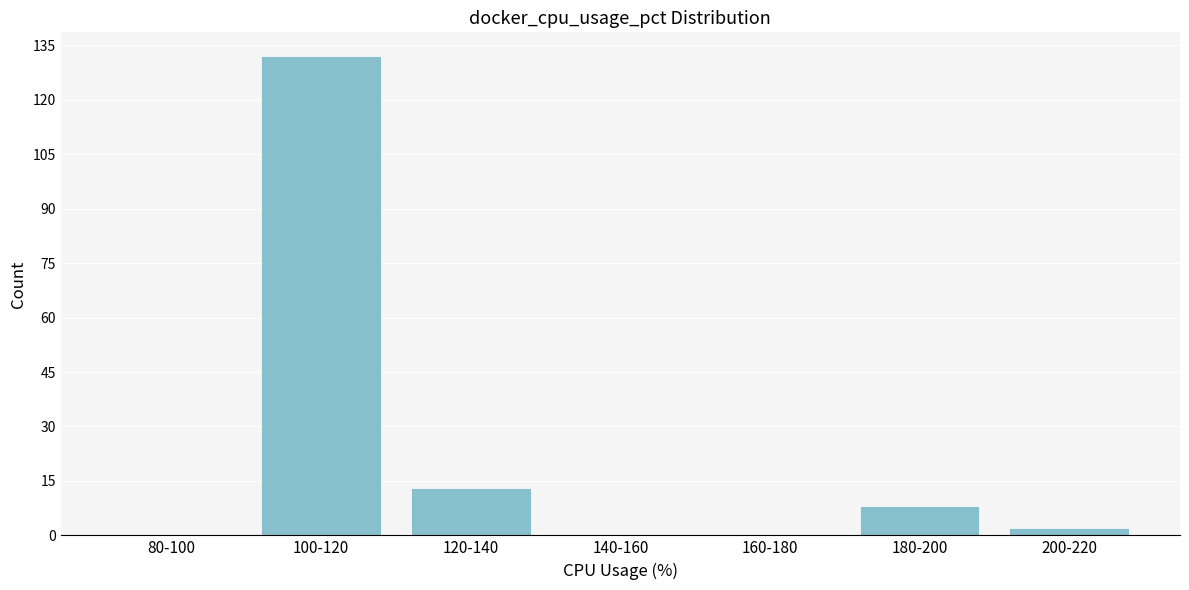

Reading left to right, what are all the values shown in this chart?

80-100=0	100-120=132	120-140=13	140-160=0	160-180=0	180-200=8	200-220=2